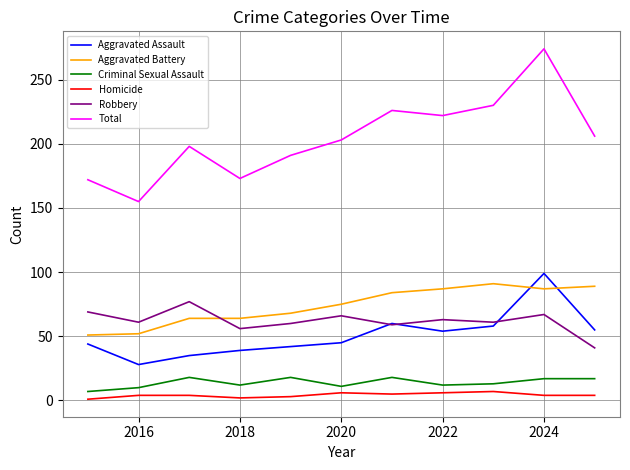

How many series are shown in this chart?

6